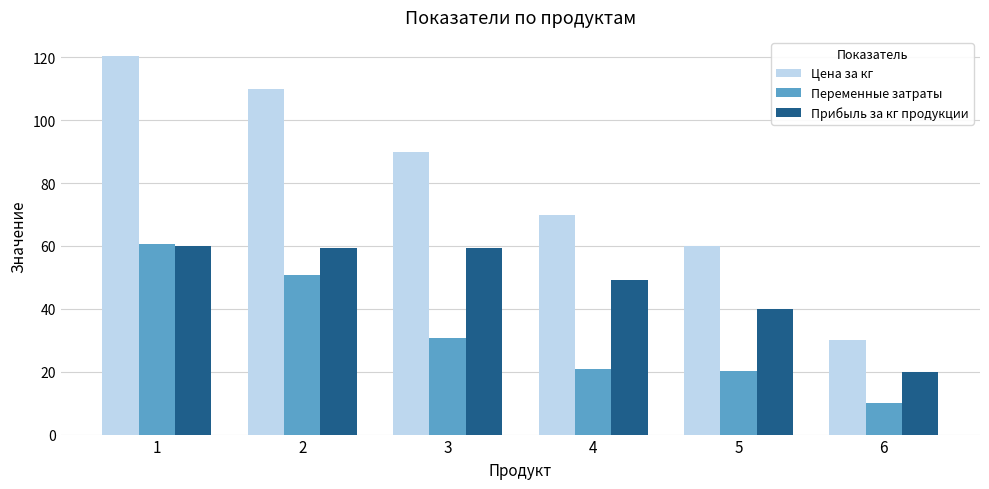

The Переменные затраты series shows 31.6 at 5. True or false?

False